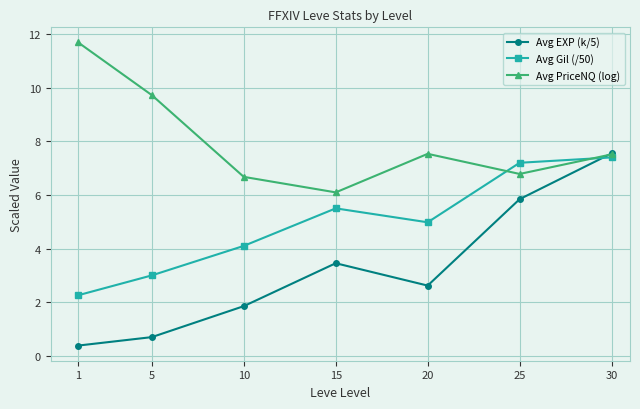

At which category is the sum across all series the highest?

30